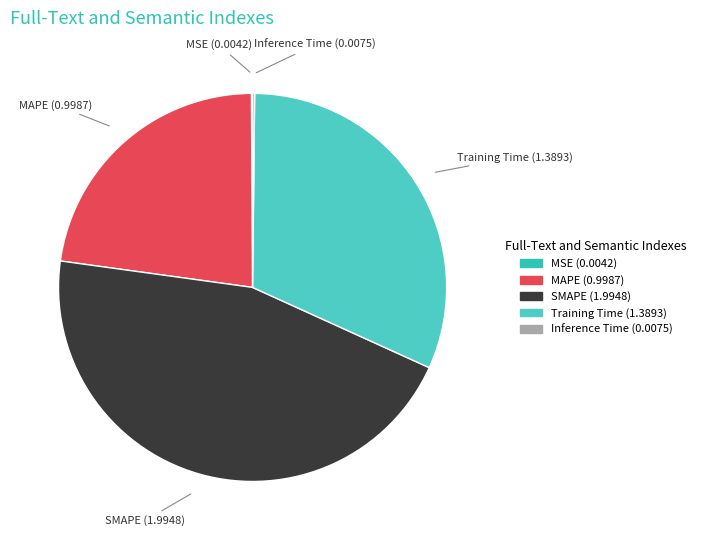

Is it true that Training Time is 25% of the pie?

False